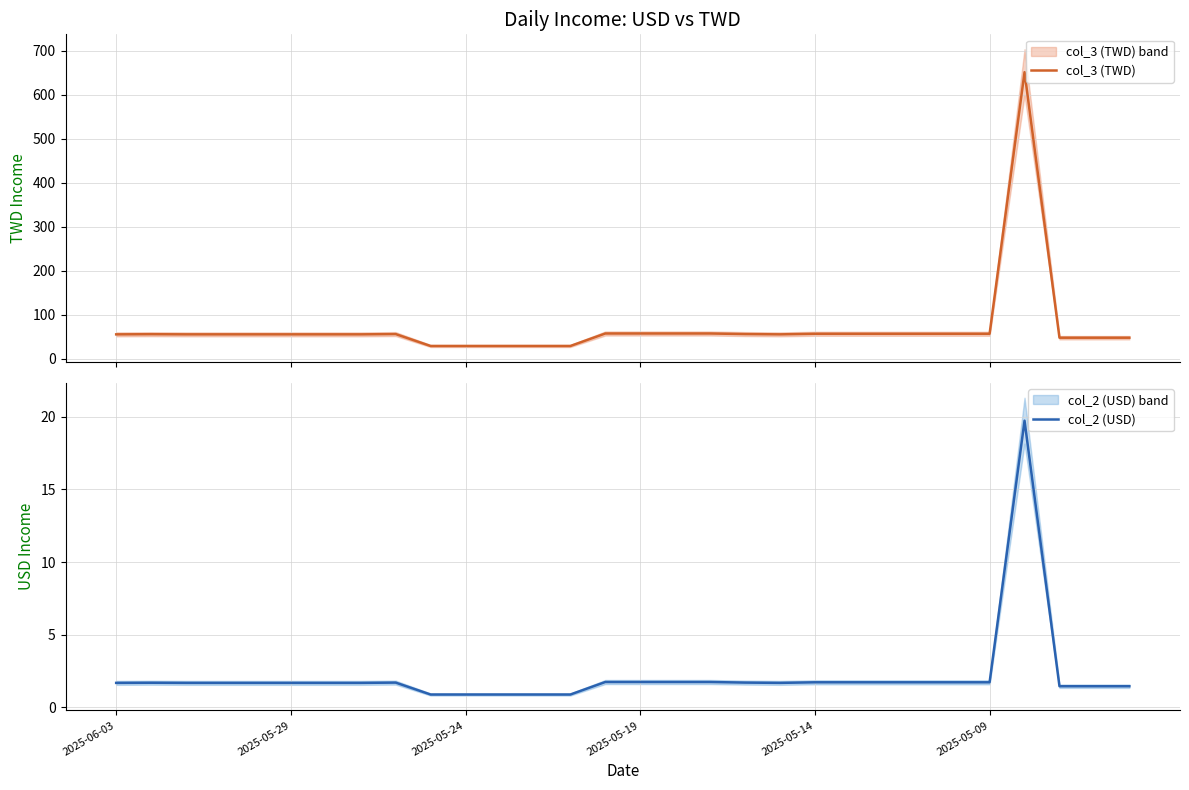

What is the maximum value for col_2 (USD)?

19.7